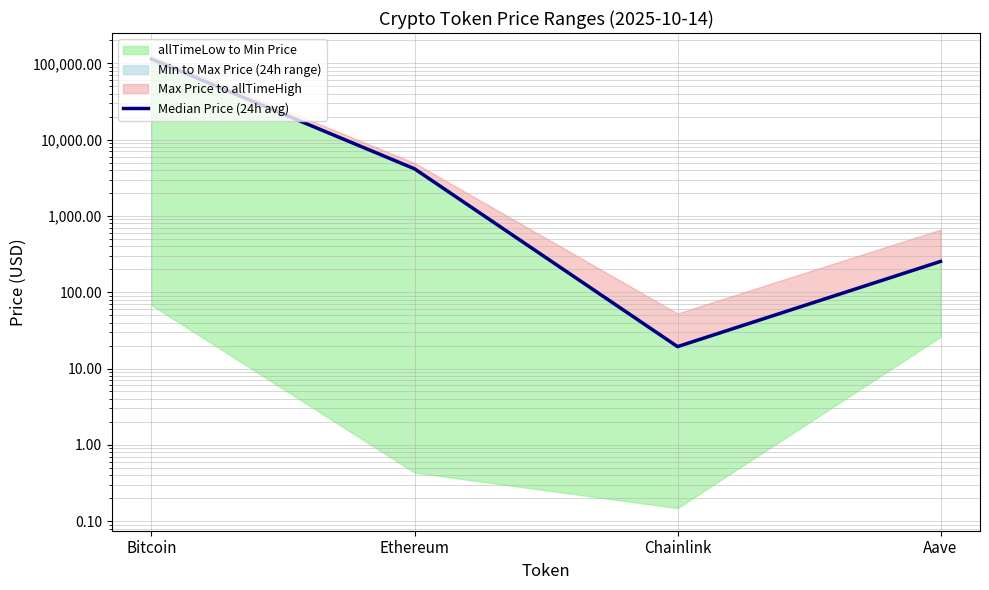

What is the label of the 2nd point from the left?

Ethereum